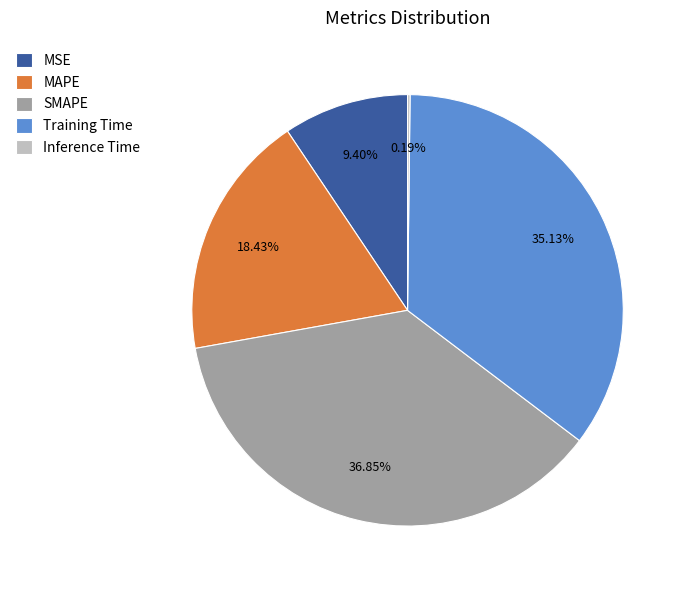

True or false: Training Time accounts for 24% of the total.

False